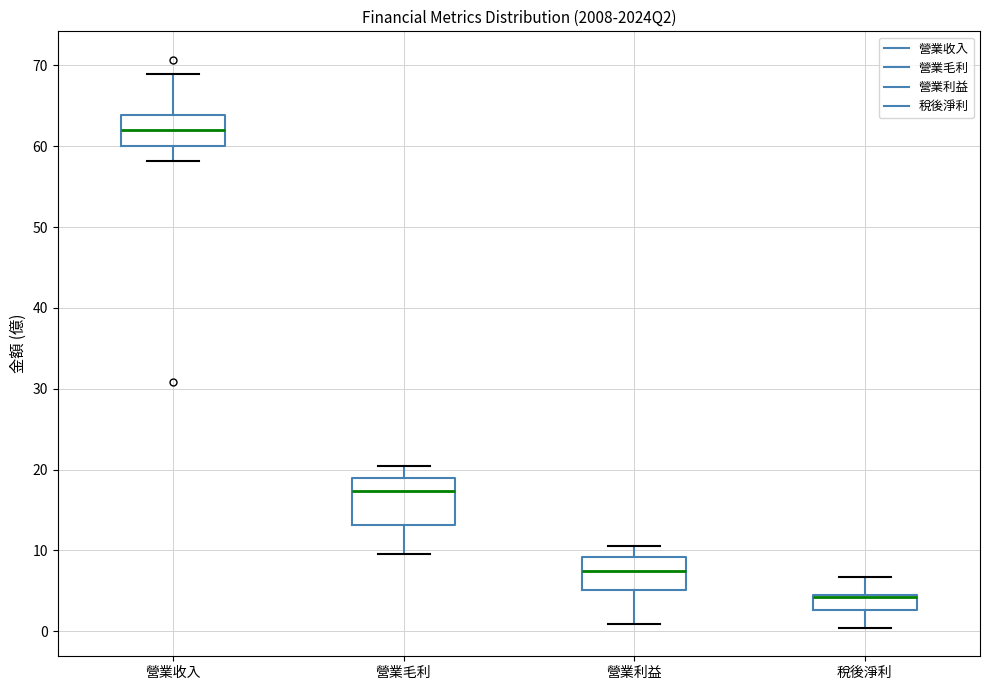

Reading left to right, read every box against the y-axis: the position of its median line, the range the box covers, and the ends of its whiskers. The values are not printed on the chart, so give them approximately, as read against the axis.

營業收入: median 62, box 60 to 64, whiskers 58 to 69
營業毛利: median 17, box 13 to 19, whiskers 10 to 20
營業利益: median 8, box 5 to 9, whiskers 1 to 11
稅後淨利: median 4 (drawn on the box's upper edge), box 3 to 4, whiskers 0 to 7